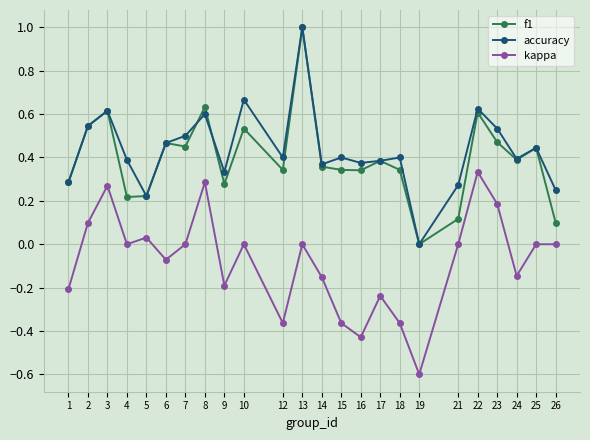

True or false: kappa has more than 2 interior local peaks.

True